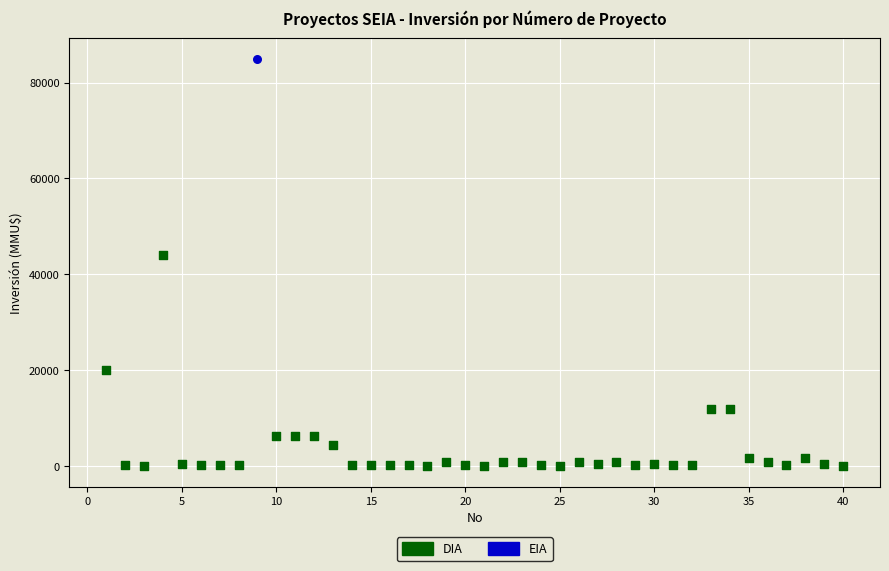

What are all the series names shown in the legend?

DIA, EIA